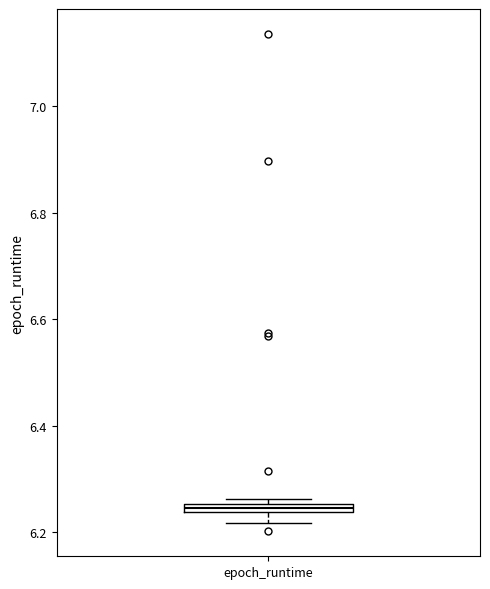

Where does the lower whisker of the box for epoch_runtime end on the y-axis? The values are not printed on the chart, so give them approximately, as read against the axis.

6.22